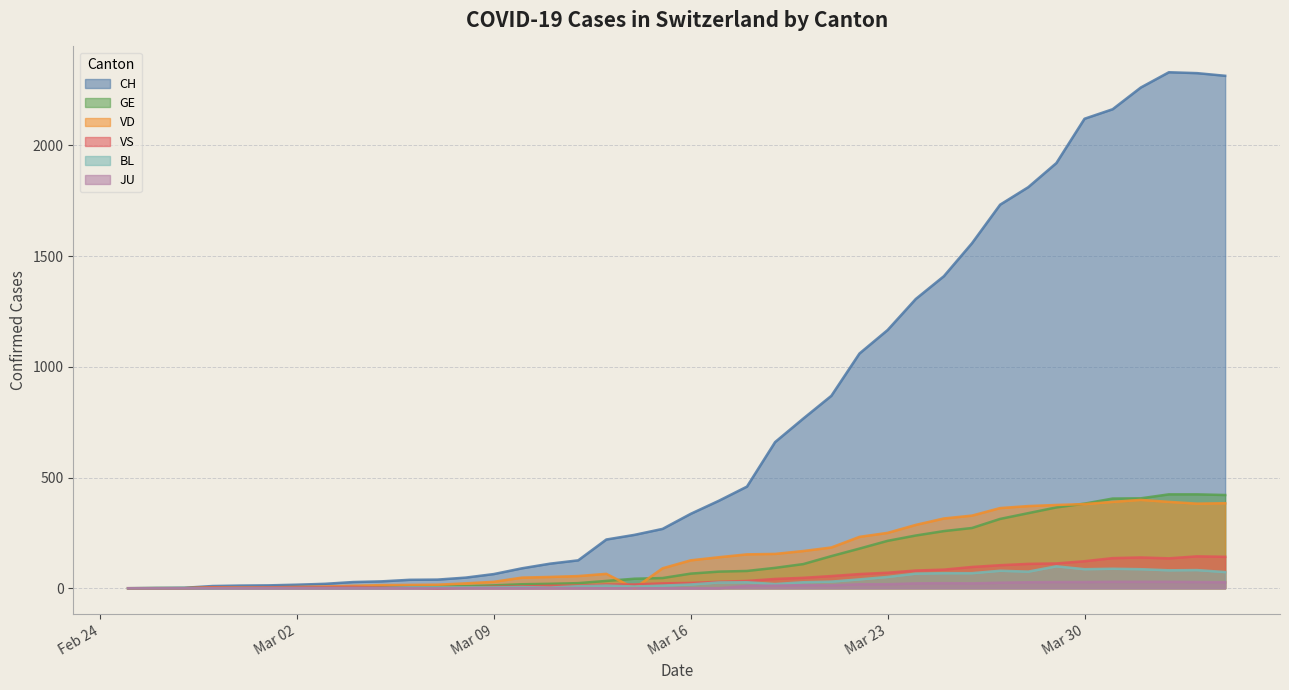

What is the greatest value displayed?

2330